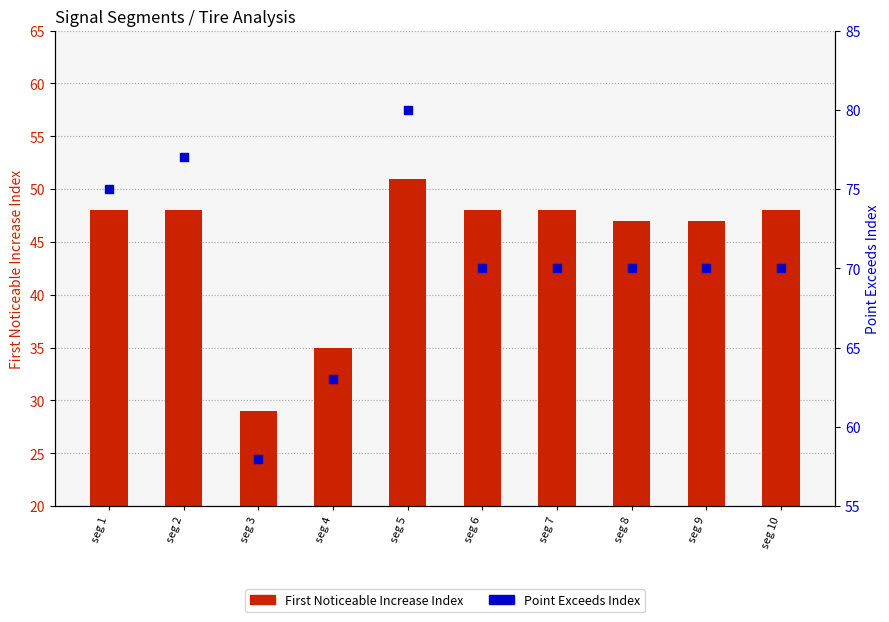

Which series contains the highest Y value?

Point Exceeds Index